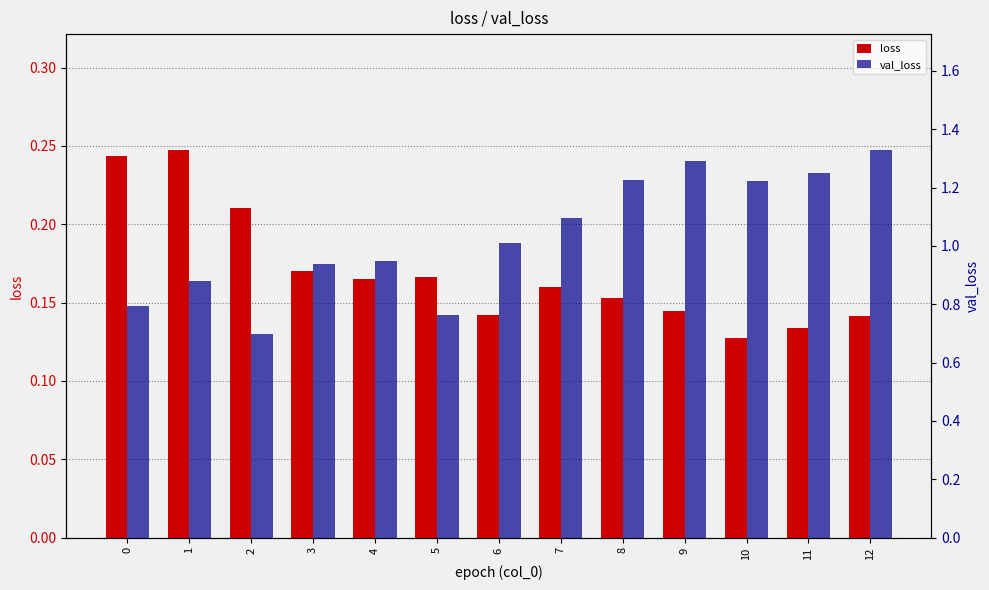

What is the sum of the val_loss values at 12 and 5?

2.1